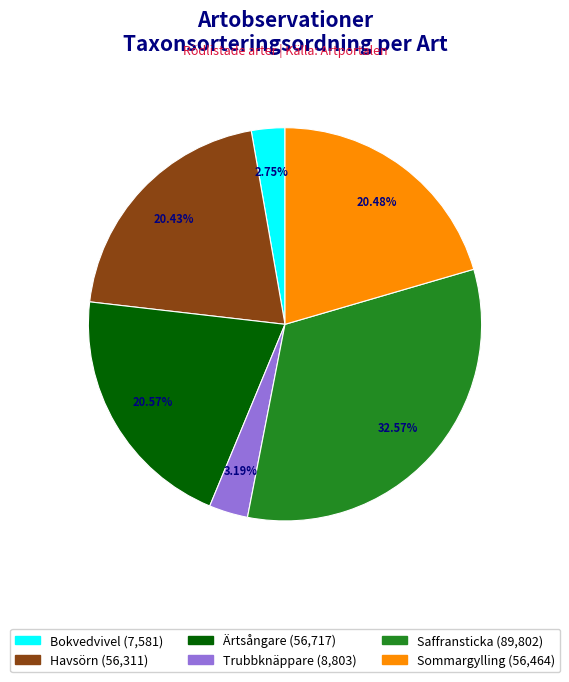

How many slices are in this pie chart?

6